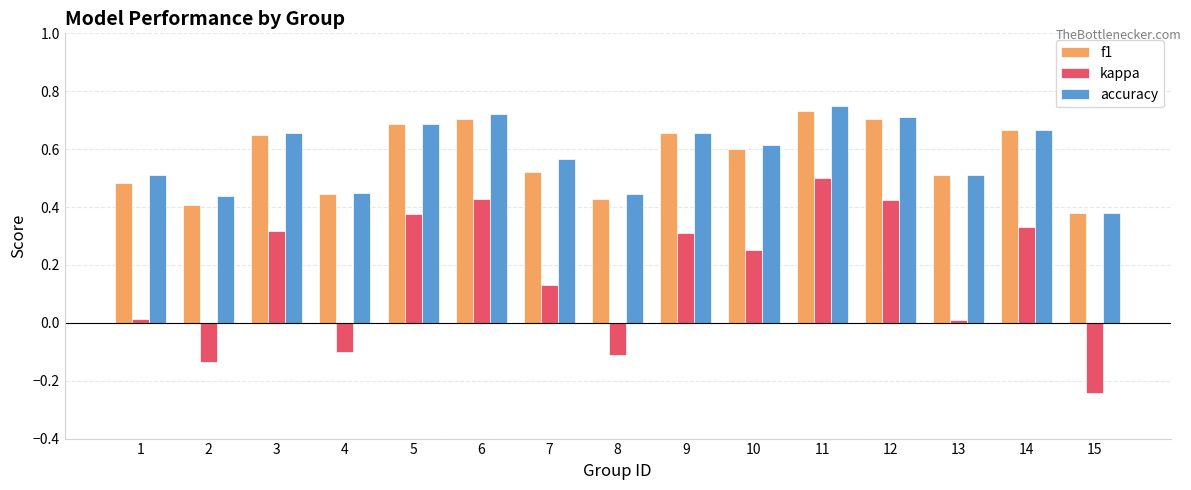

How many data points in kappa are less than 0?

4